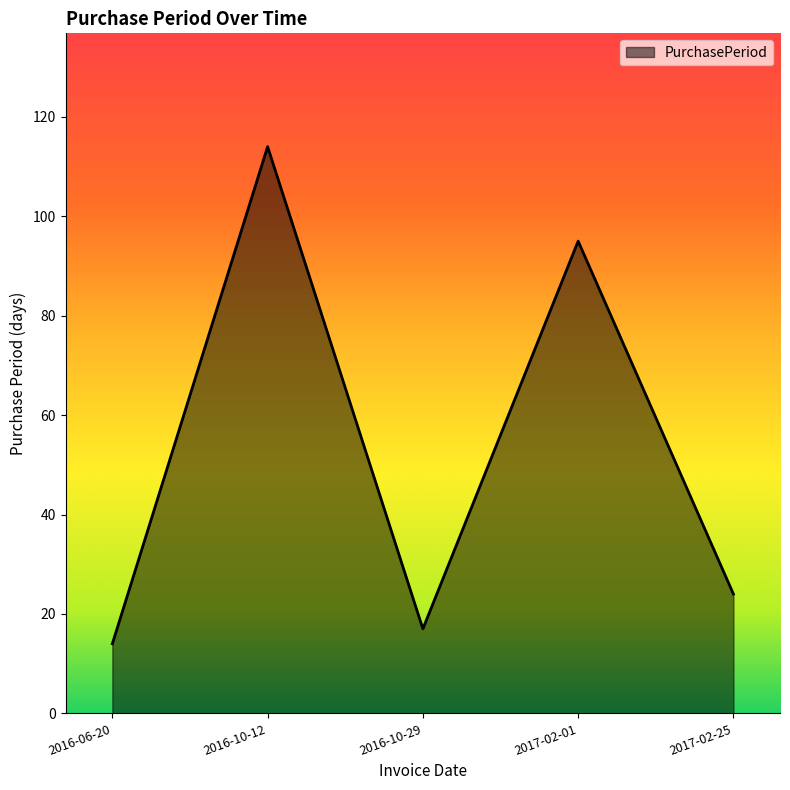

What is the change in value from 2017-02-01 to 2017-02-25?

-71